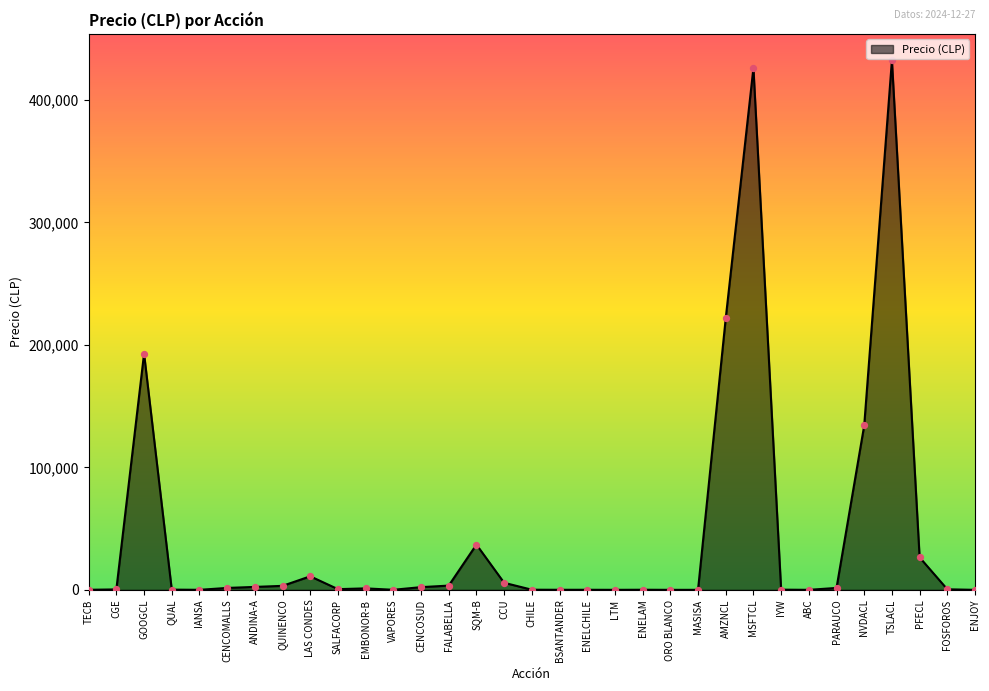

What is the ratio of the value at PARAUCO to the value at IYW?

9.7